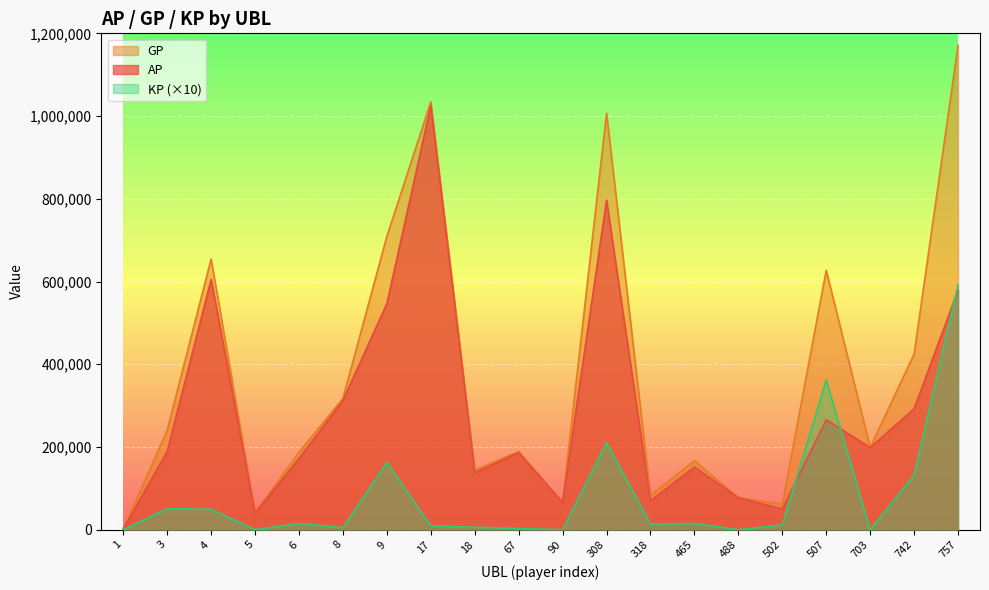

Where does the GP series first go above 198691?

3